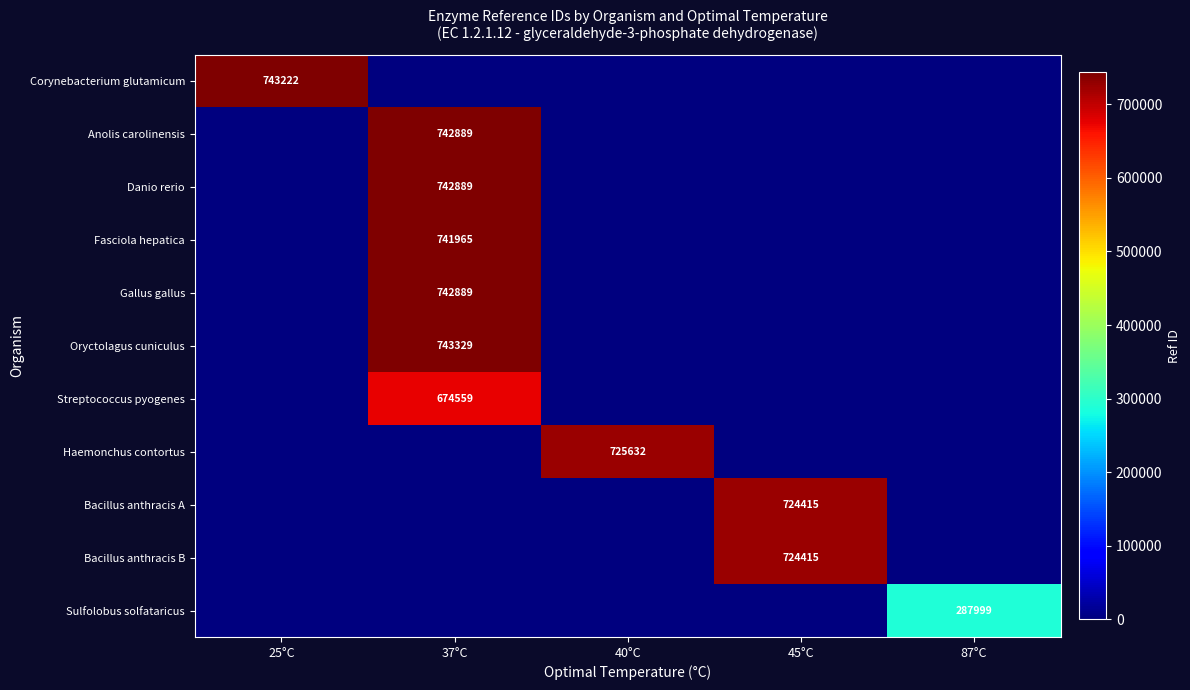

Which label corresponds to the smallest value in the chart?

37°C